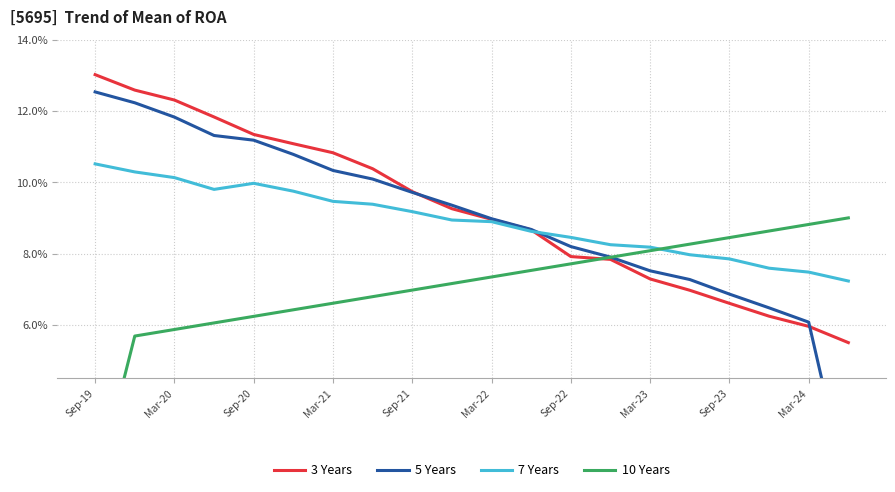

Which category has the highest value in the 3 Years series?

Sep-19